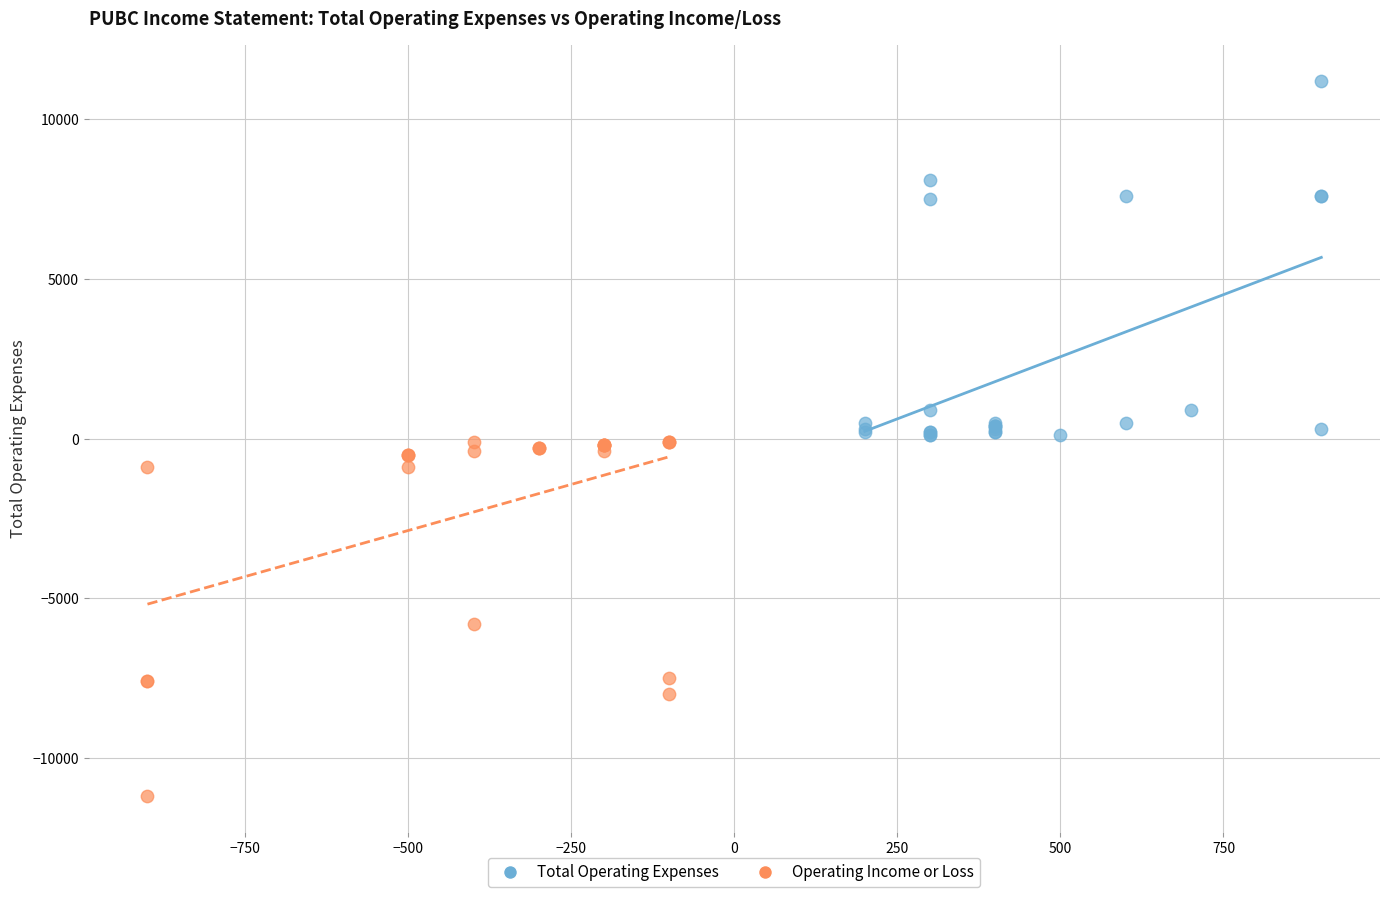

What are all the series names shown in the legend?

Total Operating Expenses, Operating Income or Loss